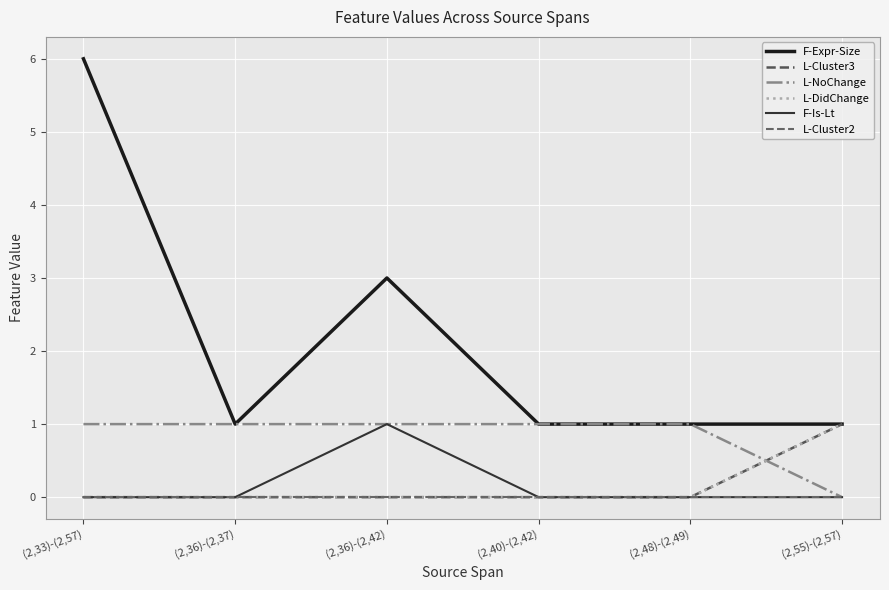

Reading right to left, extract all data points from this chart.

F-Expr-Size: 1	1	1	3	1	6
L-Cluster3: 1	0	0	0	0	0
L-NoChange: 0	1	1	1	1	1
L-DidChange: 1	0	0	0	0	0
F-Is-Lt: 0	0	0	1	0	0
L-Cluster2: 0	0	0	0	0	0